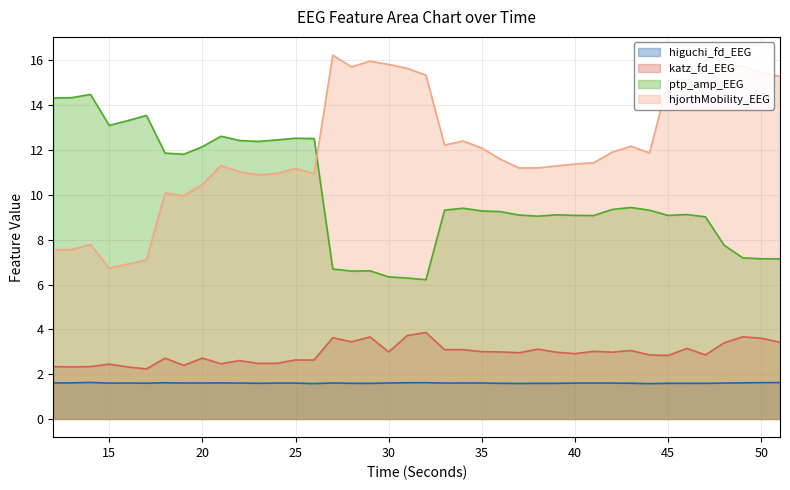

Count the number of categories in the chart.

40